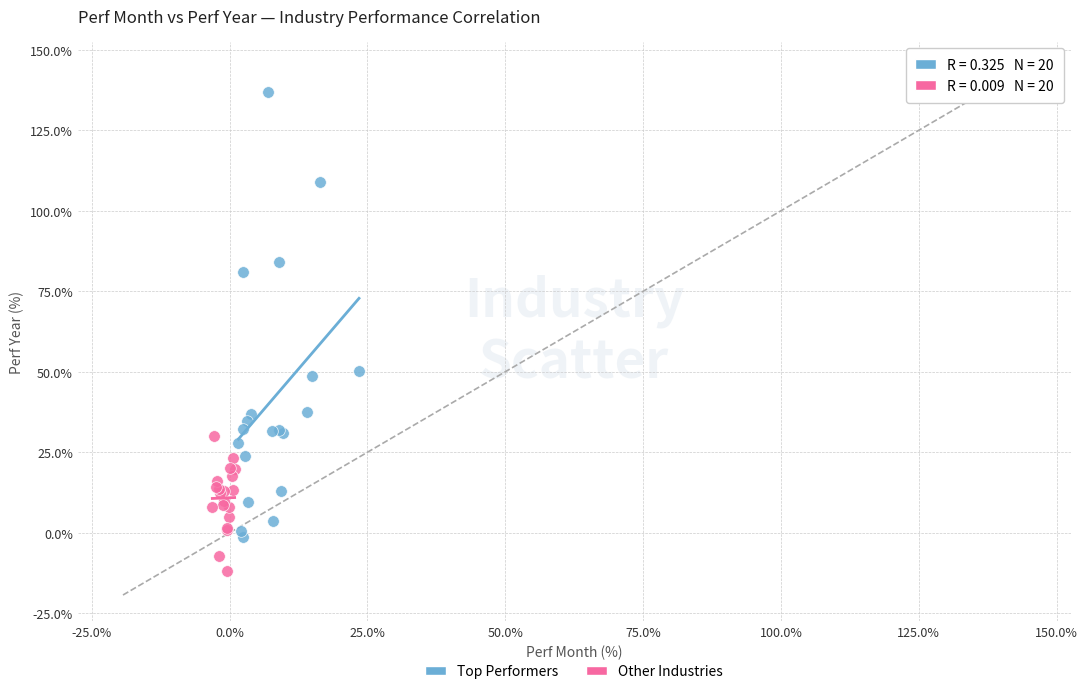

Which series contains the lowest Y value?

Other Industries